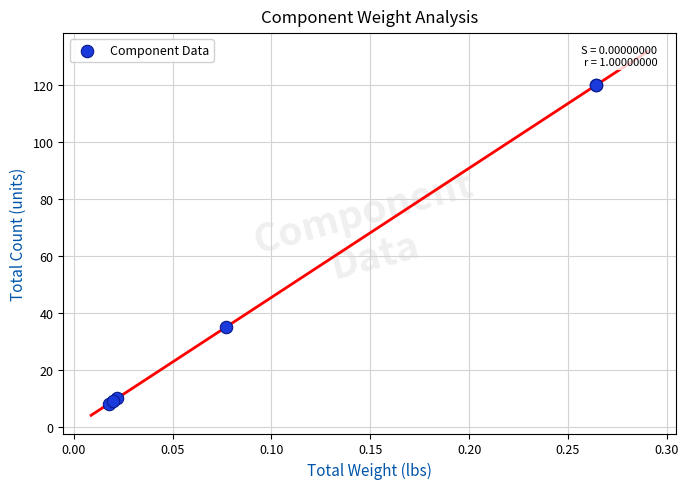

What Y value in the scatter plot is closest to 64?

35